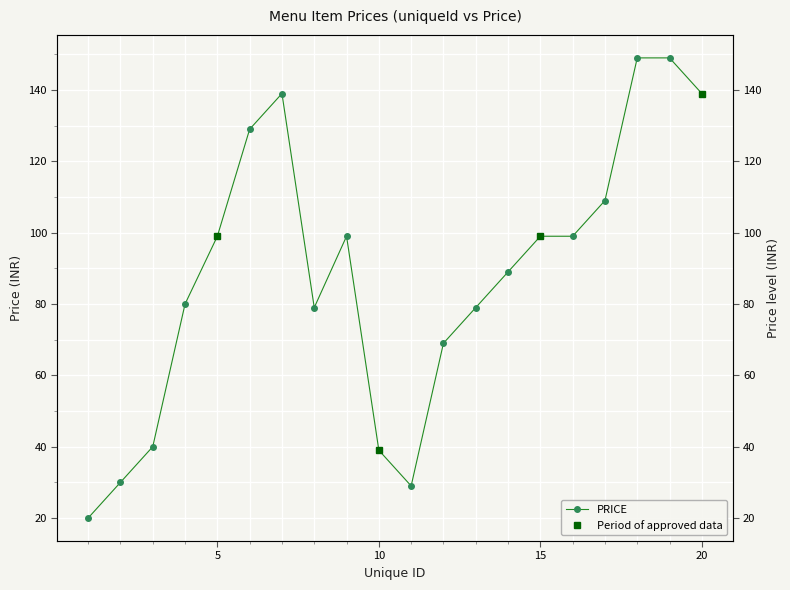

Approximately how many times larger is the value at 7 compared to 3?

3.5